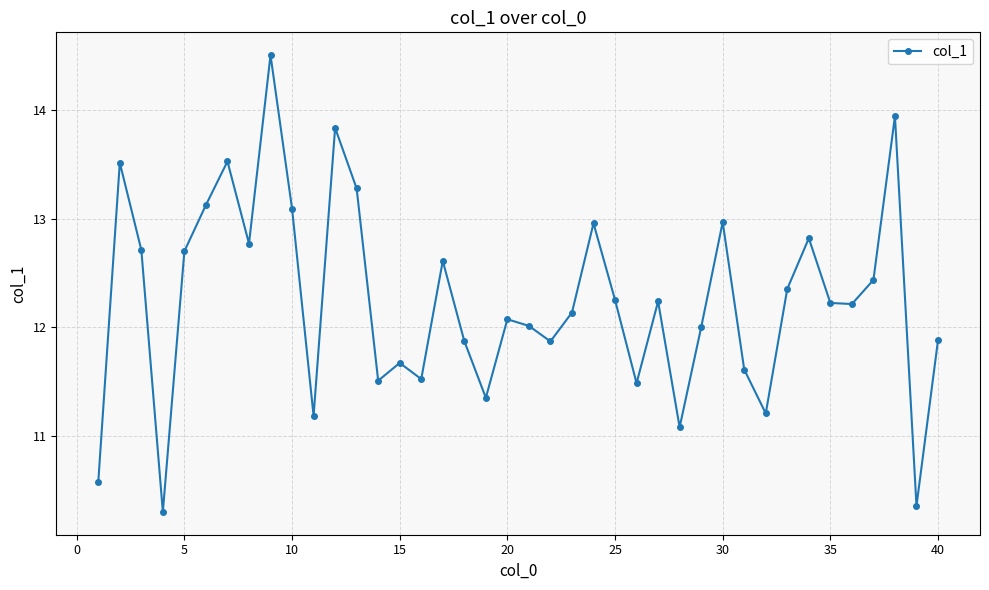

What is the maximum value shown in the chart?

14.5